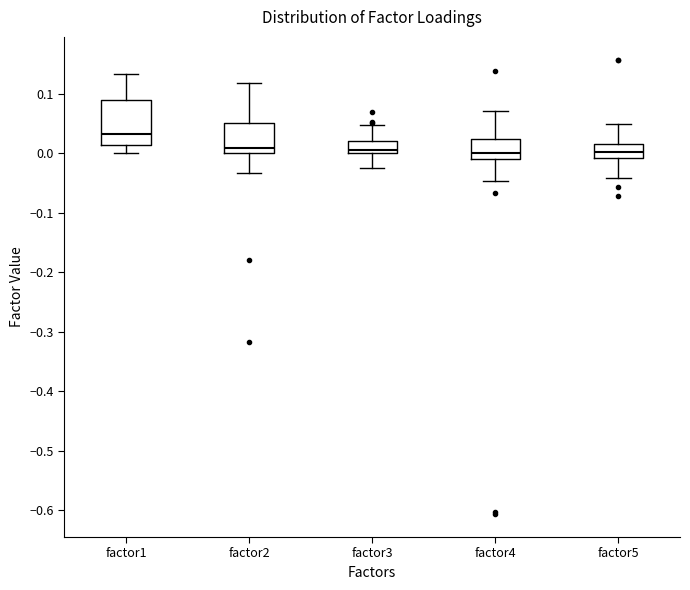

Where does the upper whisker of the box for factor3 end on the y-axis? The values are not printed on the chart, so give them approximately, as read against the axis.

0.05